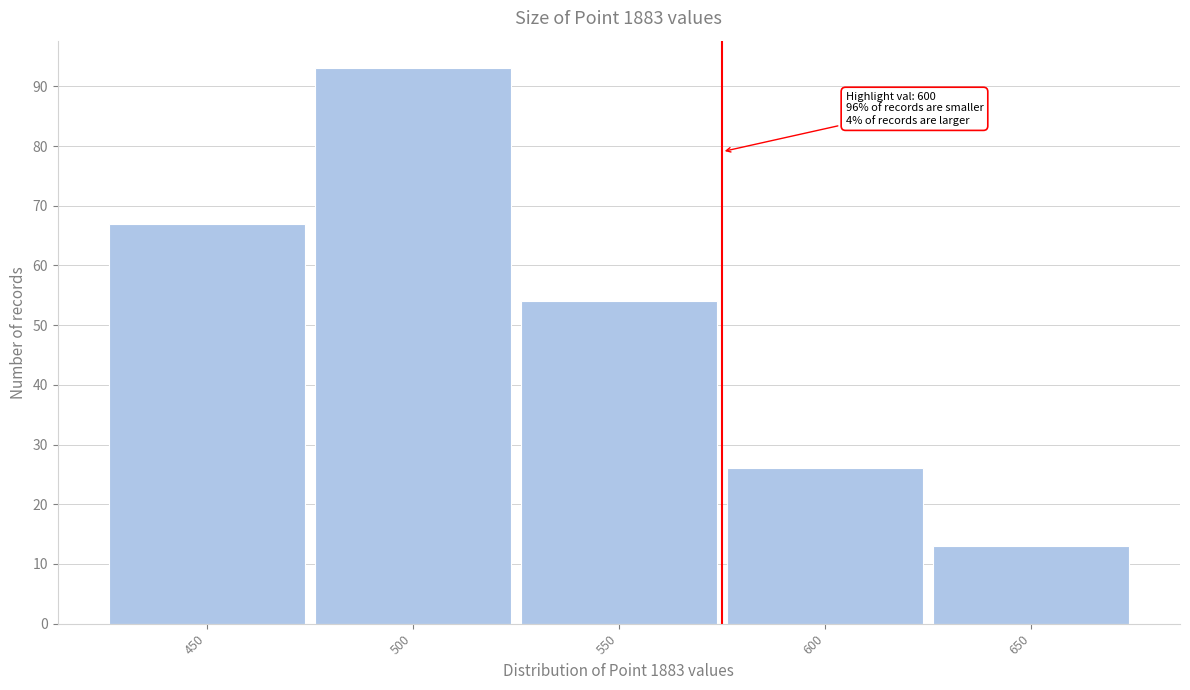

Reading left to right, list all the values displayed in this chart.

450=67	500=93	550=54	600=26	650=13